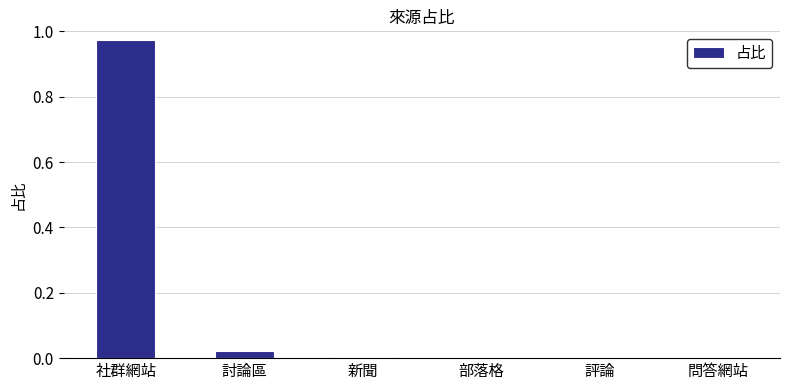

At which category does the chart reach its peak across all series?

社群網站